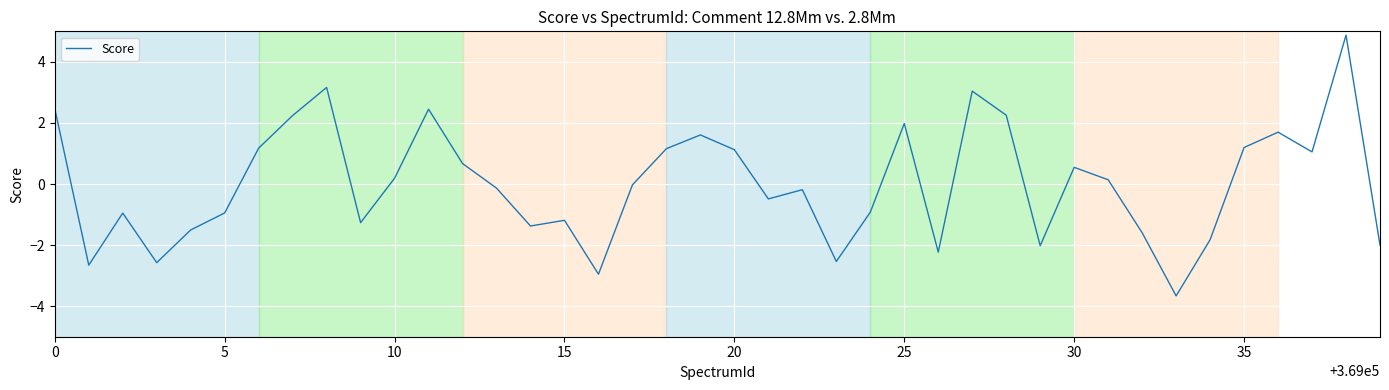

What is the greatest value displayed?

4.9